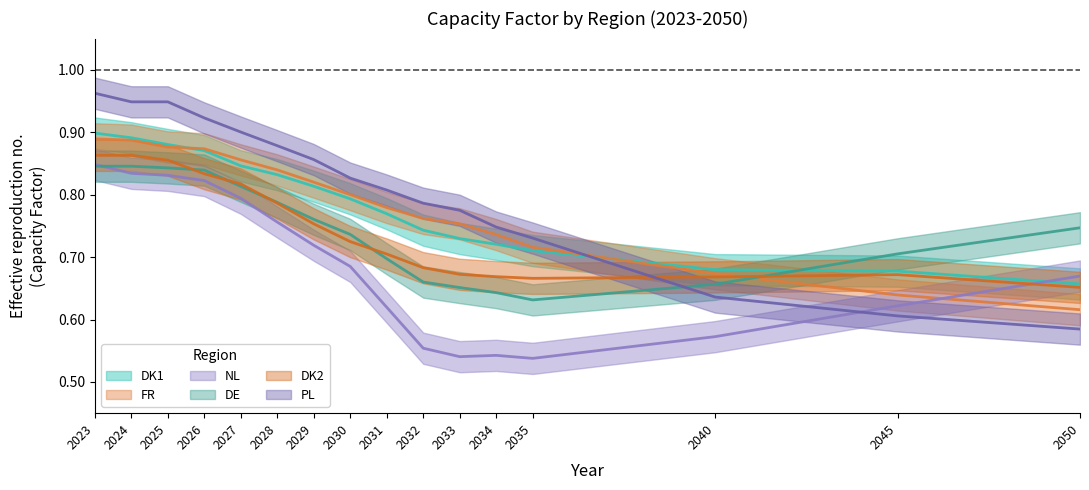

True or false: DK1 has a value of 1.2 at 2034.

False